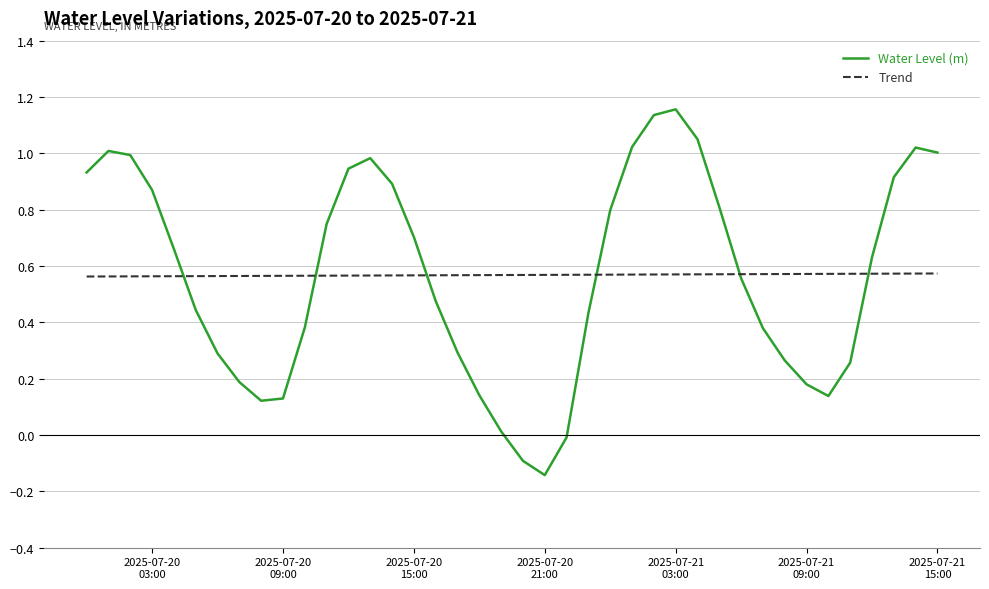

List the series in order of their peak value, lowest first.

Trend, Water Level (m)